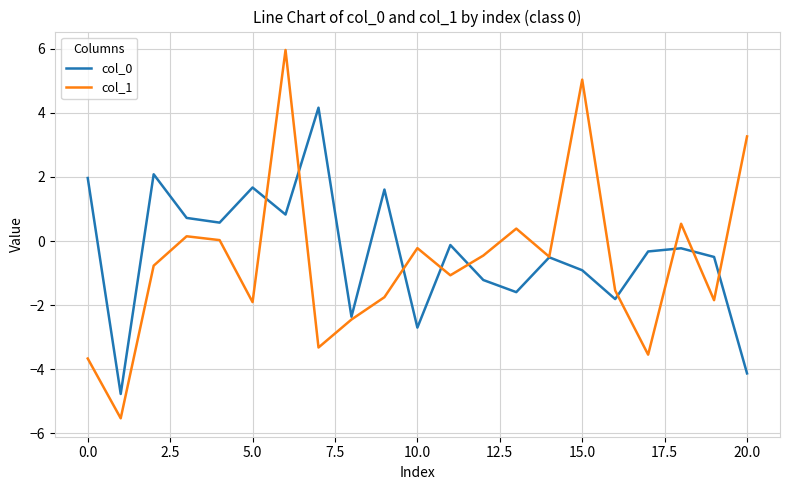

True or false: col_0 has more than 0 interior local peaks.

True